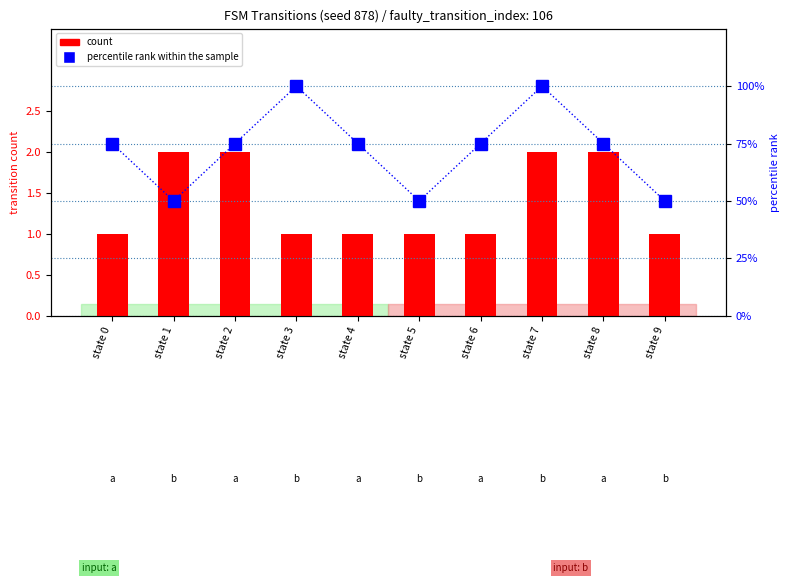

Is it true that percentile rank within the sample equals 15 at state 5?

False